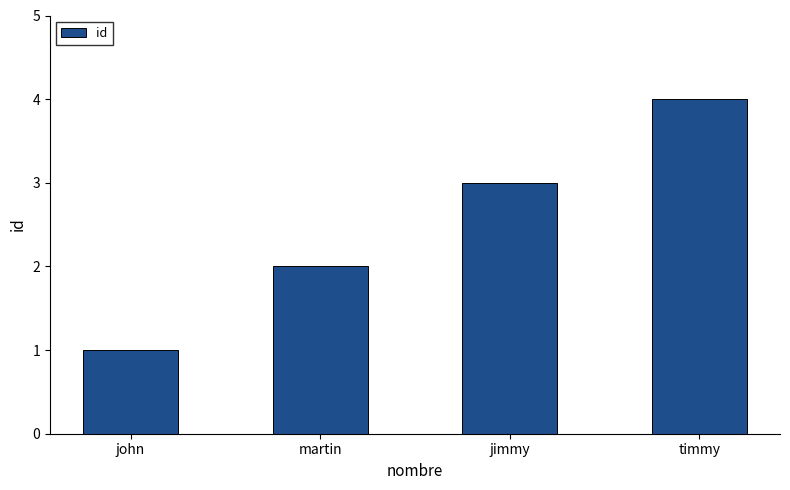

Which category has the highest value across all series?

timmy